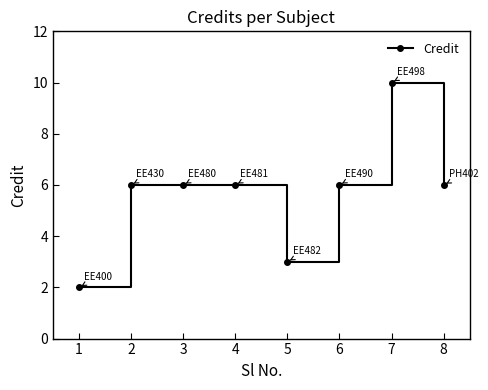

Approximately how many times larger is the value at 1 compared to 3?

0.3